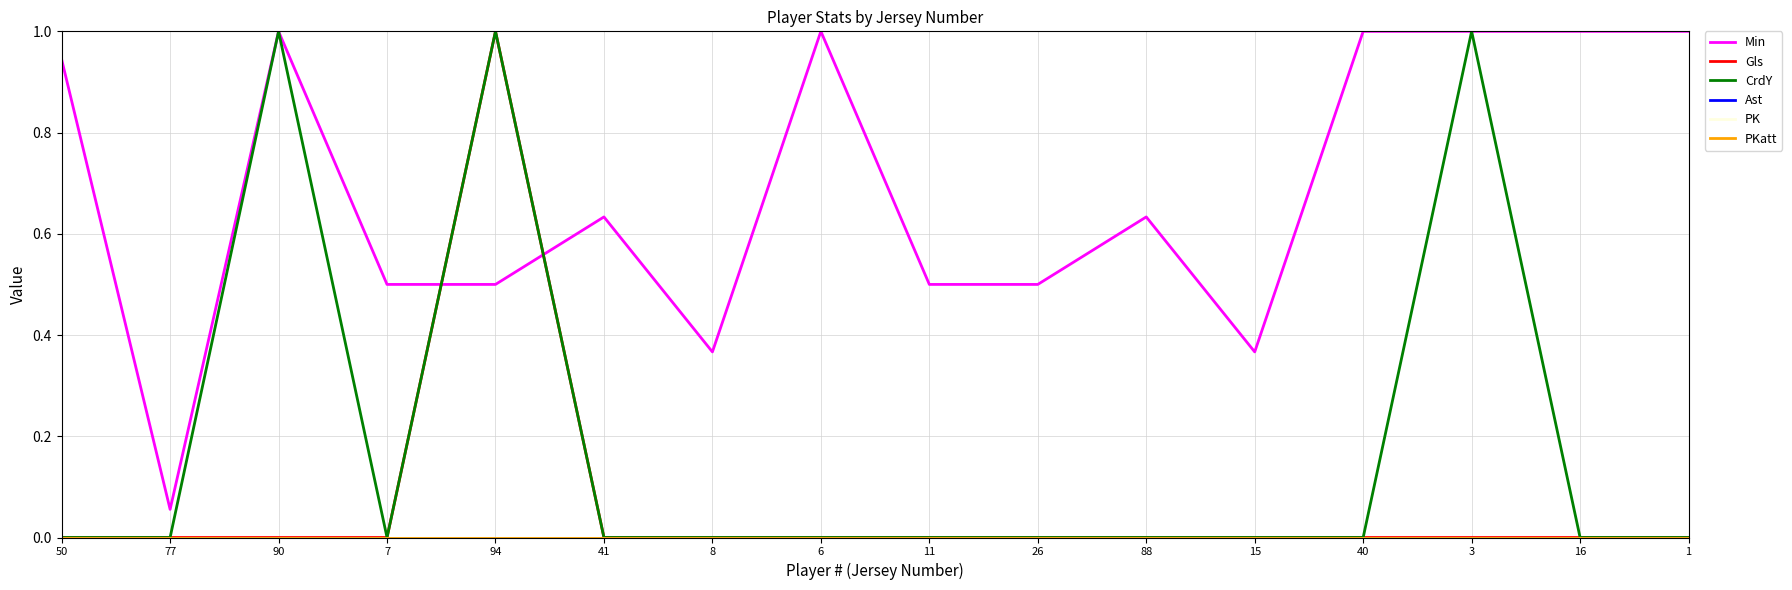

List the labels in order of Ast value, smallest first.

50, 77, 90, 7, 94, 41, 8, 6, 11, 26, 88, 15, 40, 3, 16, 1